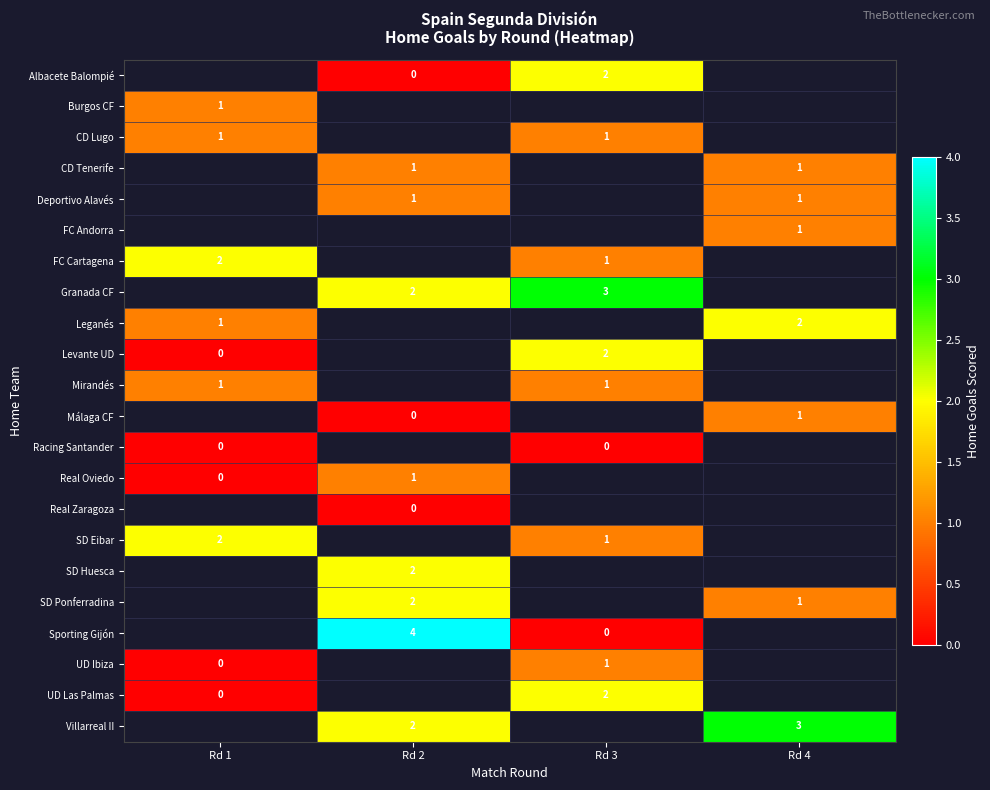

How many series are shown in this chart?

22